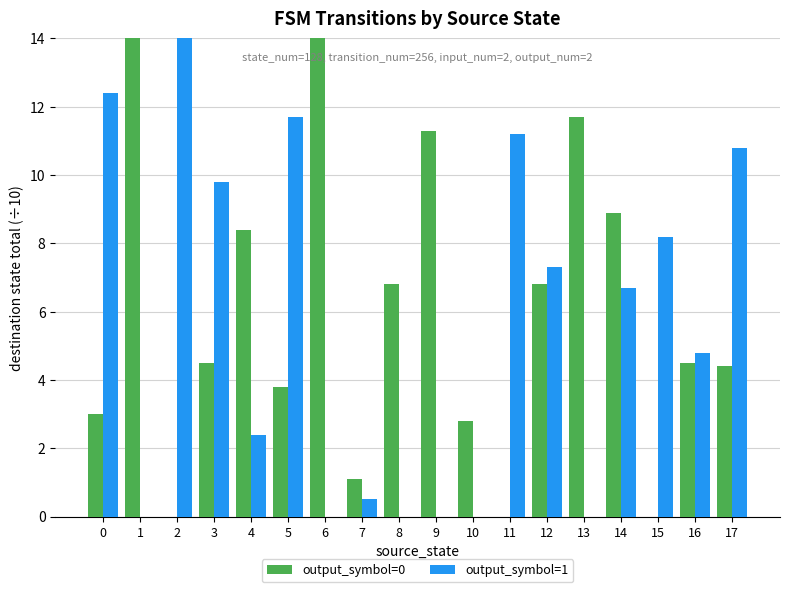

Is the value of output_symbol=1 at 0 greater than the value of output_symbol=0 at 5?

Yes